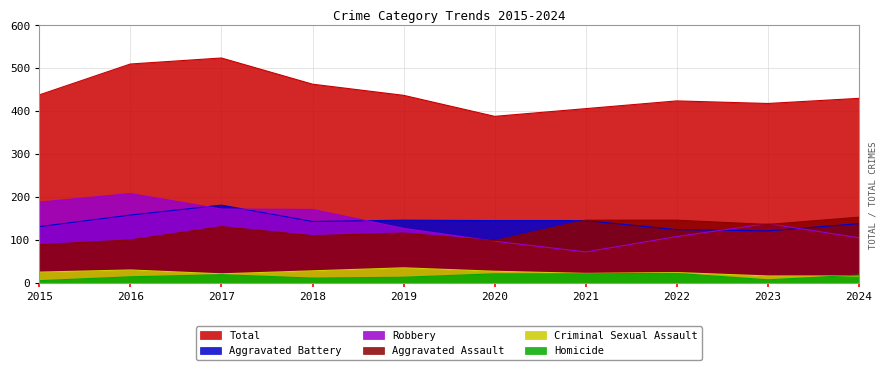

True or false: Homicide and Total cross at least once.

False